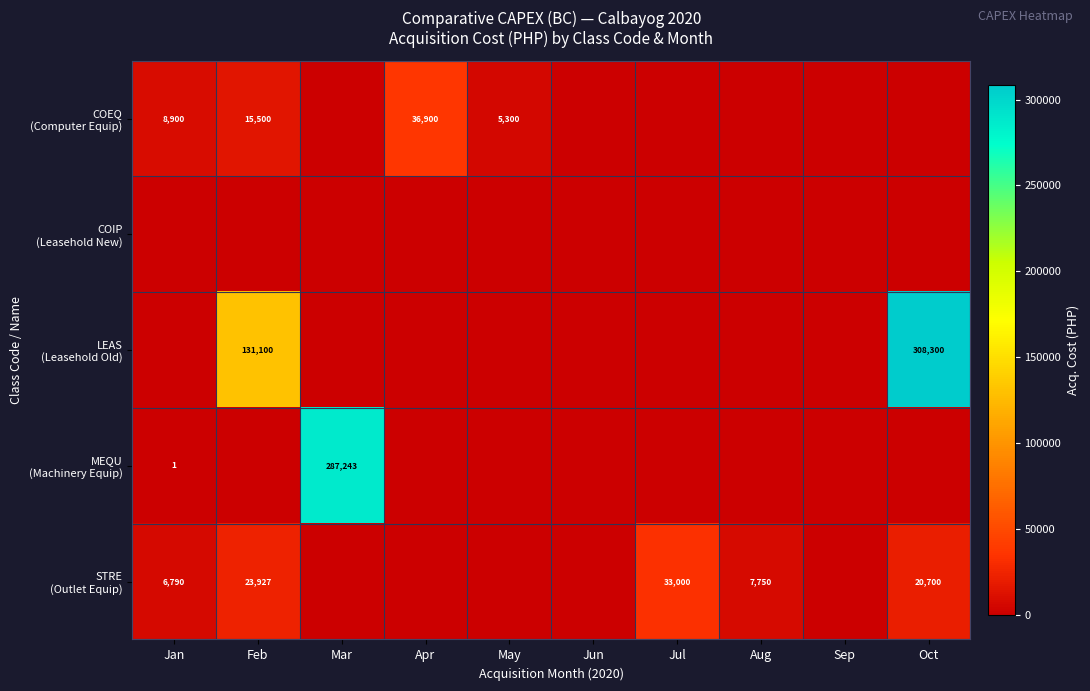

At how many categories does at least one series exceed 223962?

2